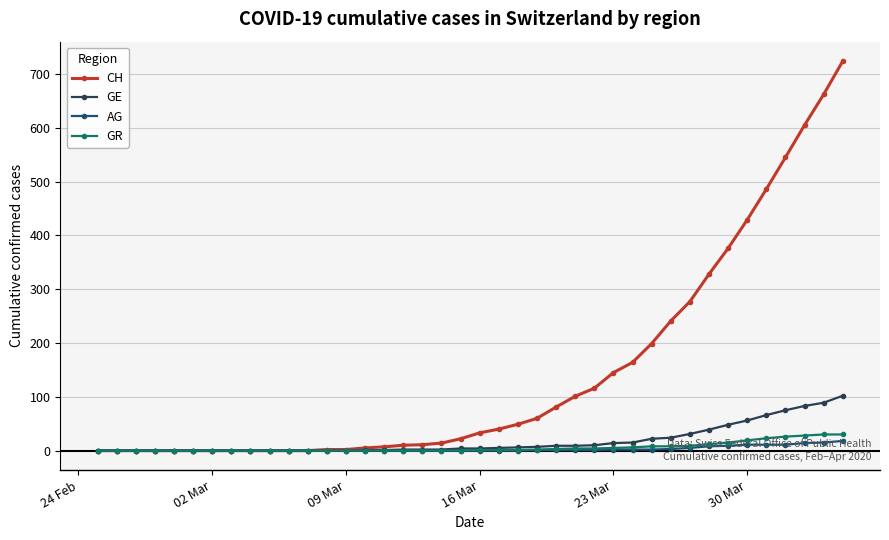

Which series has the largest total across all categories?

CH